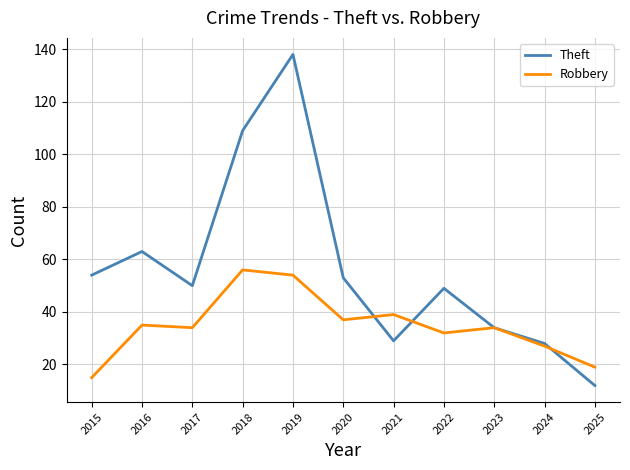

What is the smallest value displayed?

12